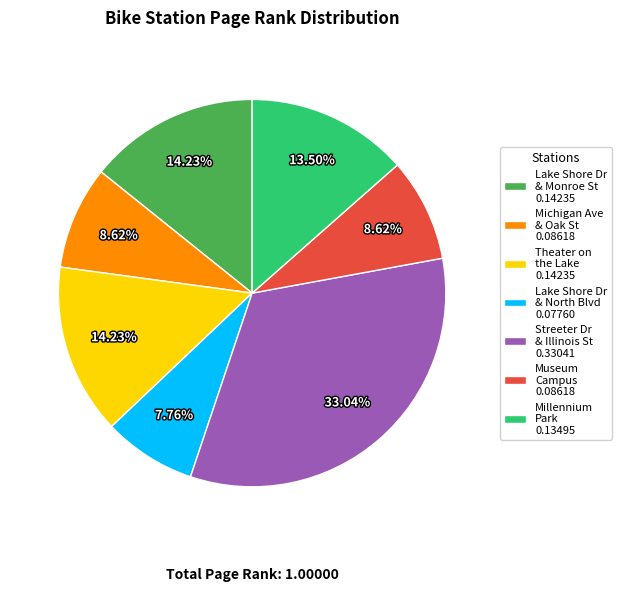

Is there any slice that represents more than half of the pie?

No